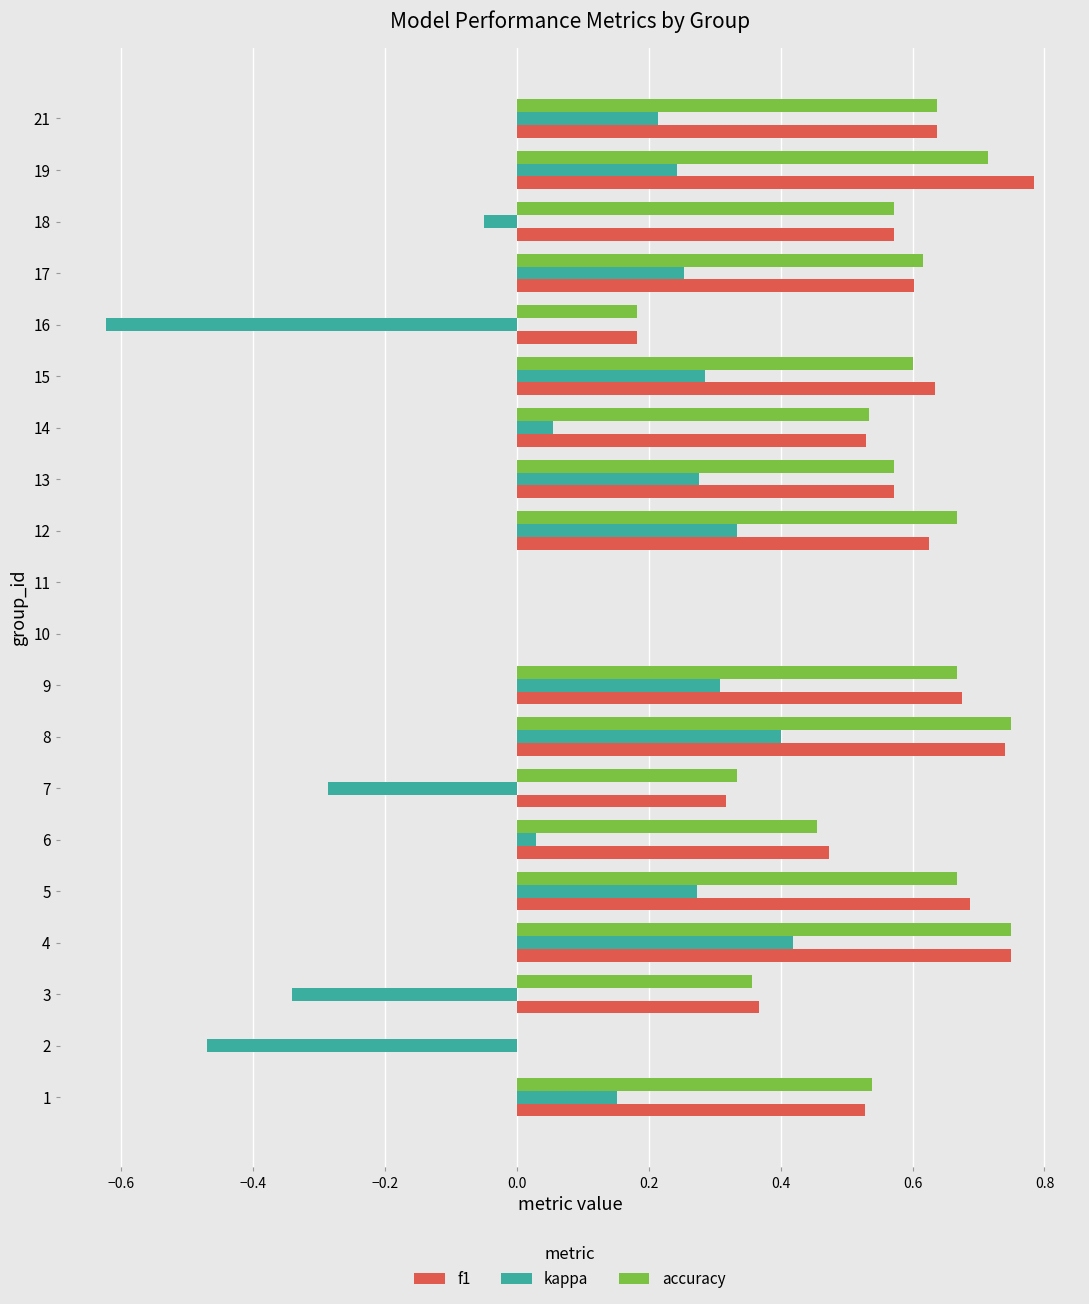

What is the total value across all series at 8?

1.9